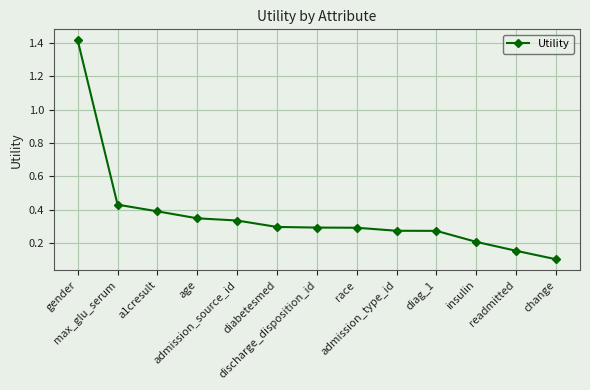

What is the greatest value displayed?

1.4